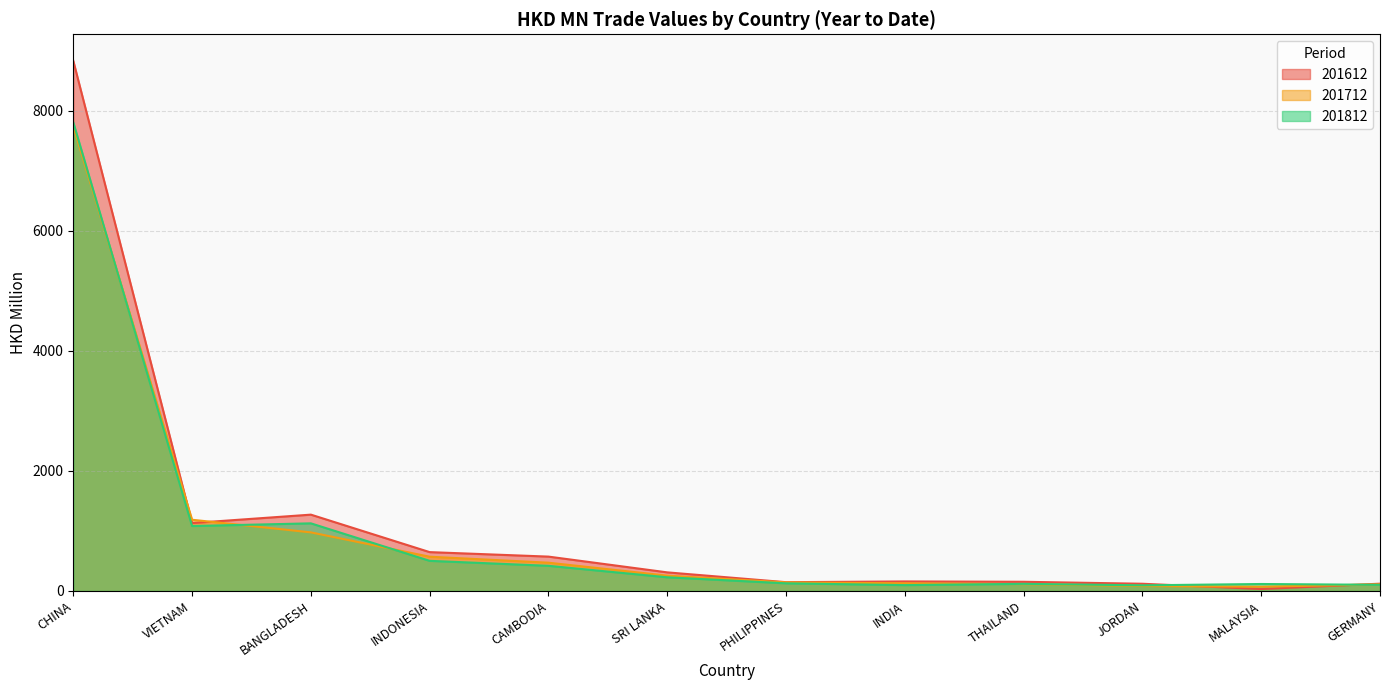

The 201812 series shows 407.9 at SRI LANKA. True or false?

False